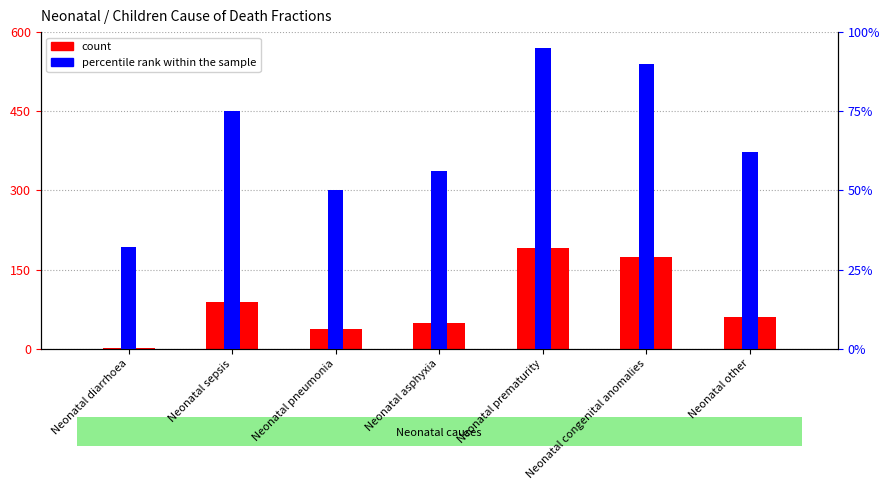

At which label is percentile rank within the sample closest to 63?

Neonatal other